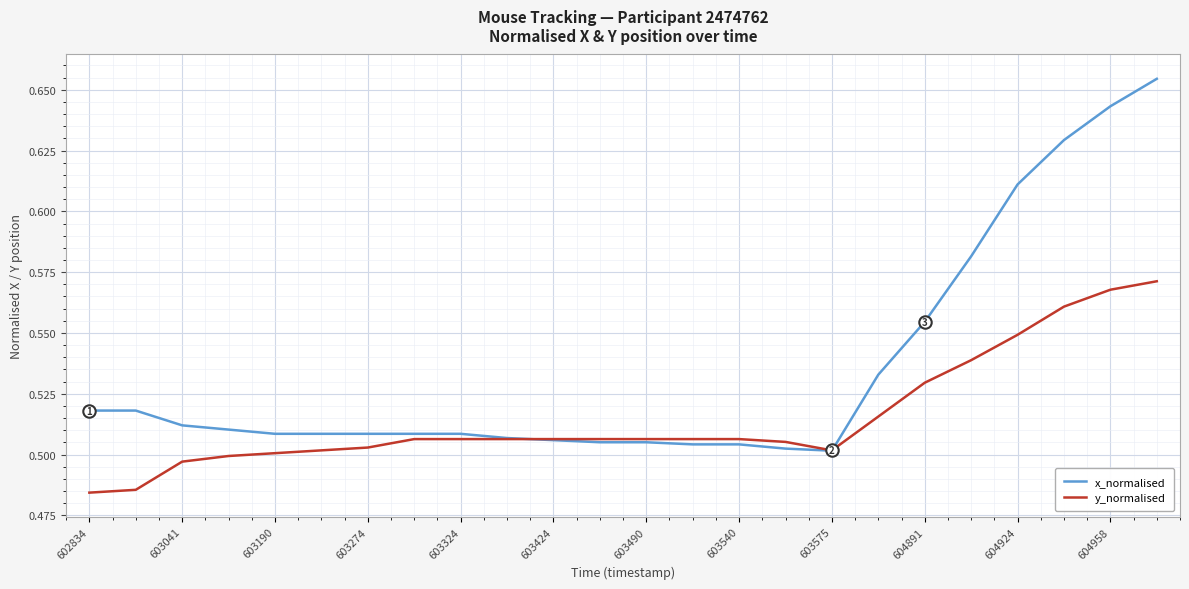

Rank the series by their maximum value, from lowest to highest.

y_normalised, x_normalised